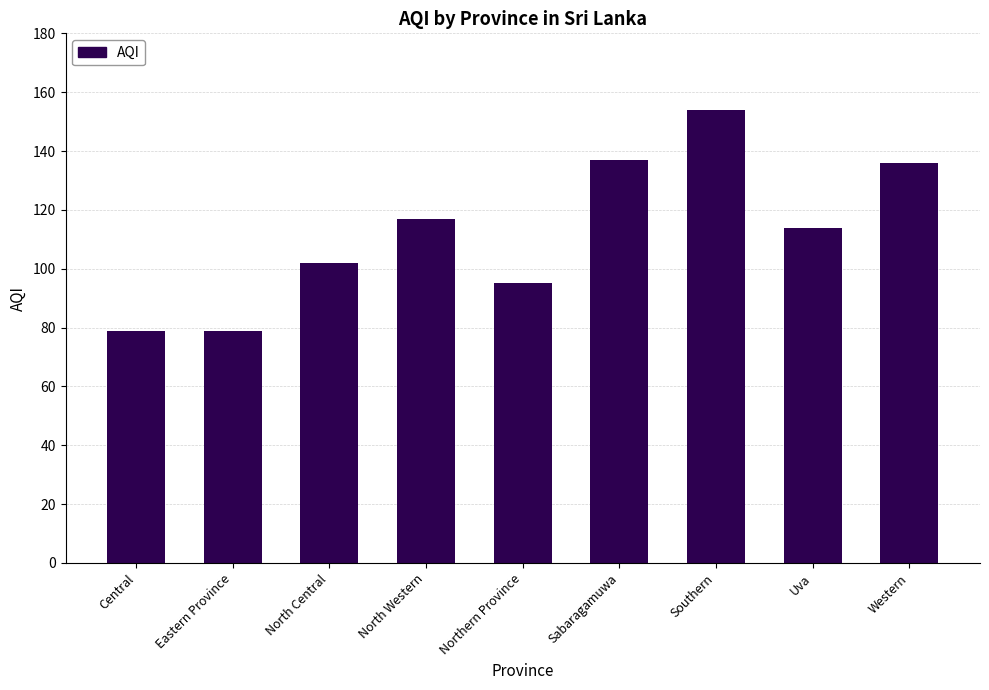

What is the change in value from North Central to Northern Province?

-7